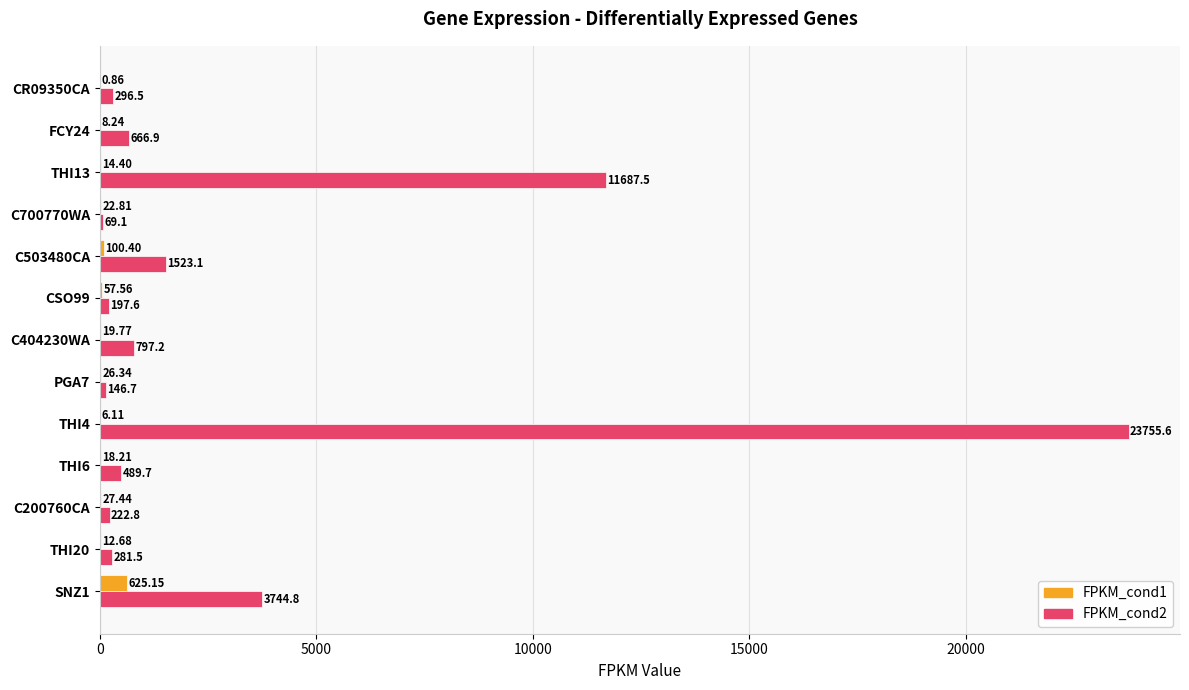

Is the value of FPKM_cond2 at SNZ1 greater than the value of FPKM_cond1 at CR09350CA?

Yes